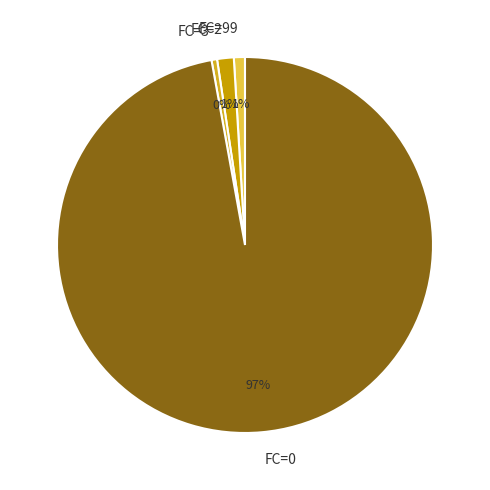

The FC=3 slice represents 16% of the pie. True or false?

False